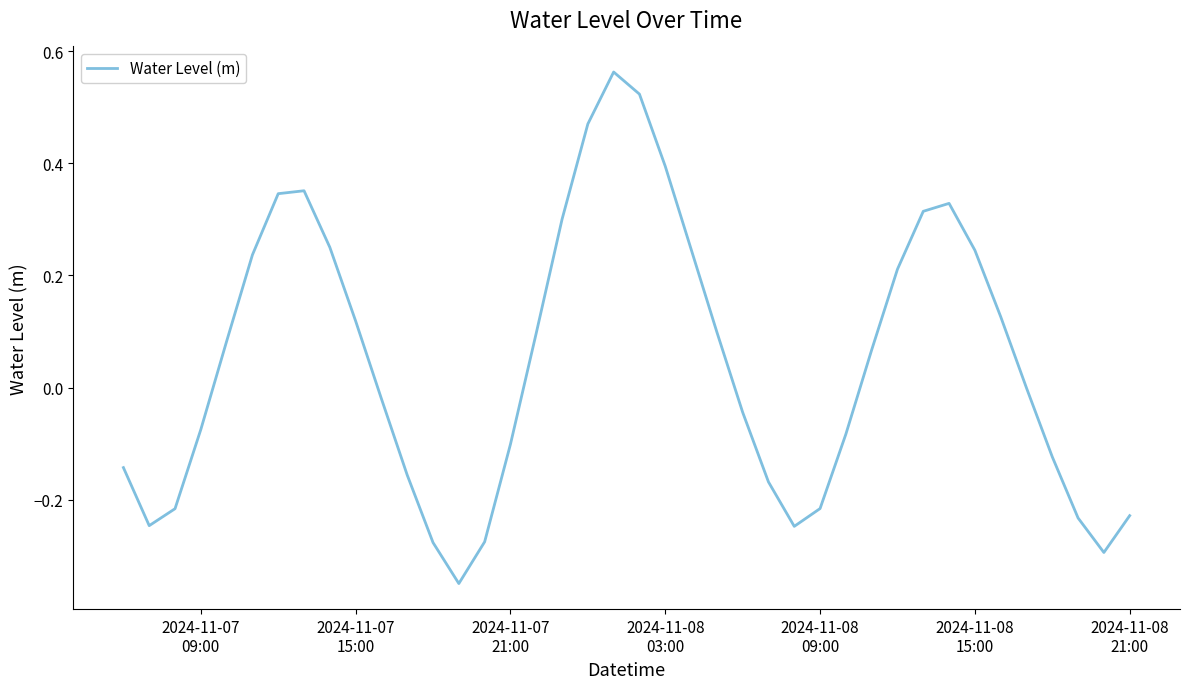

Is this an area chart (filled region under the line)?

No